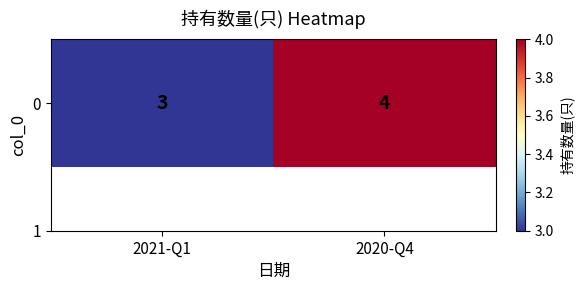

True or false: the data shows 3 at 2021-Q1.

True